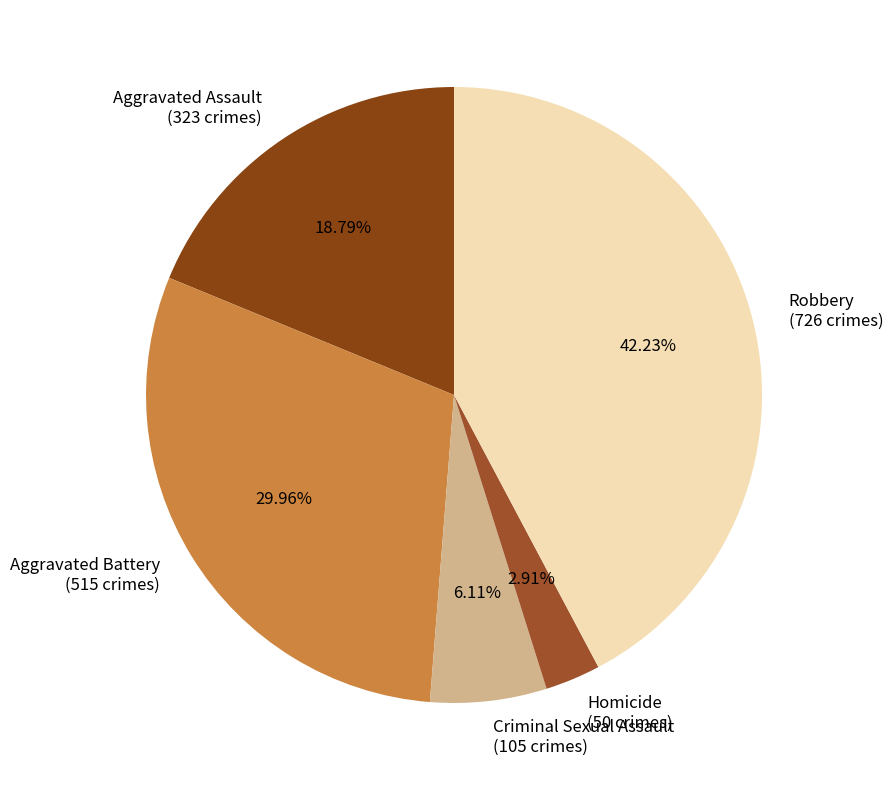

What percentage is the Aggravated Assault slice, to the nearest percent?

19%